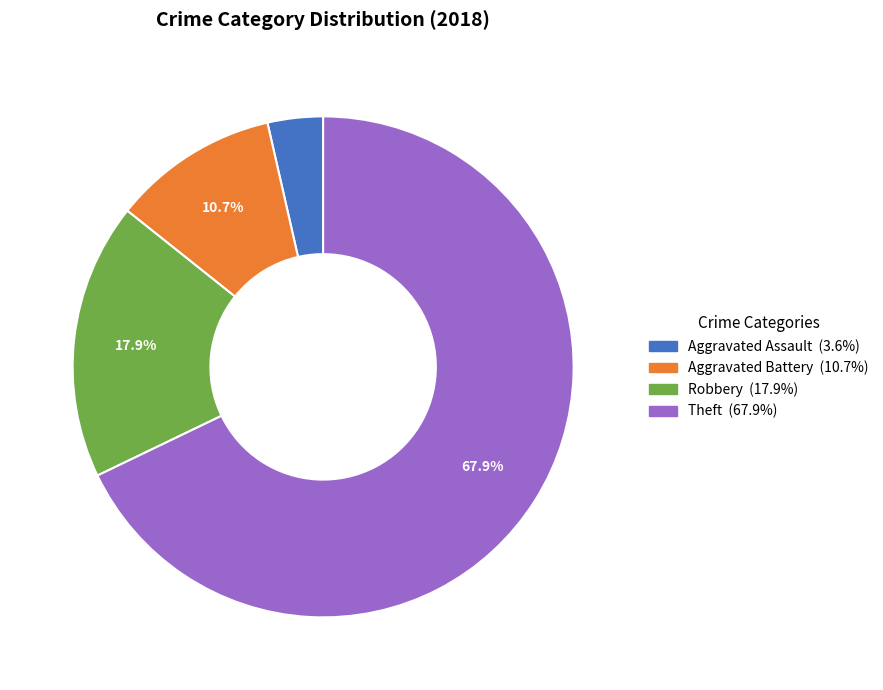

Is there a majority slice in this chart?

Yes